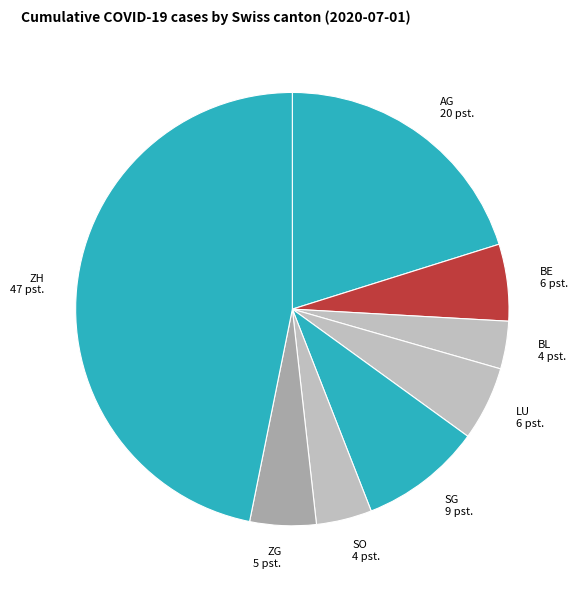

Does any single category account for the majority?

No